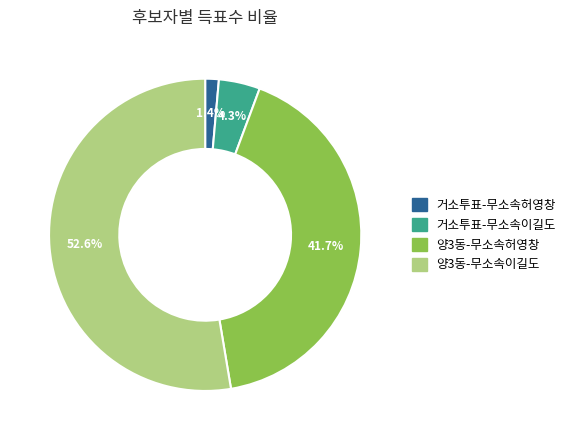

Which has a higher value, 양3동-무소속이길도 or 거소투표-무소속허영창?

양3동-무소속이길도